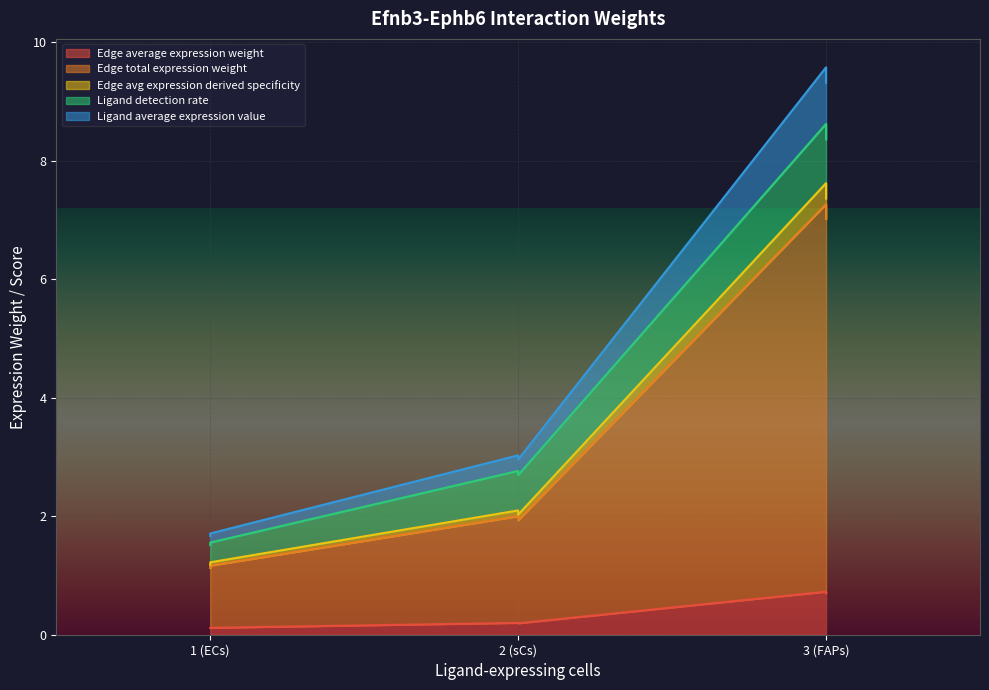

True or false: Edge avg expression derived specificity and Ligand average expression value cross at least once.

False